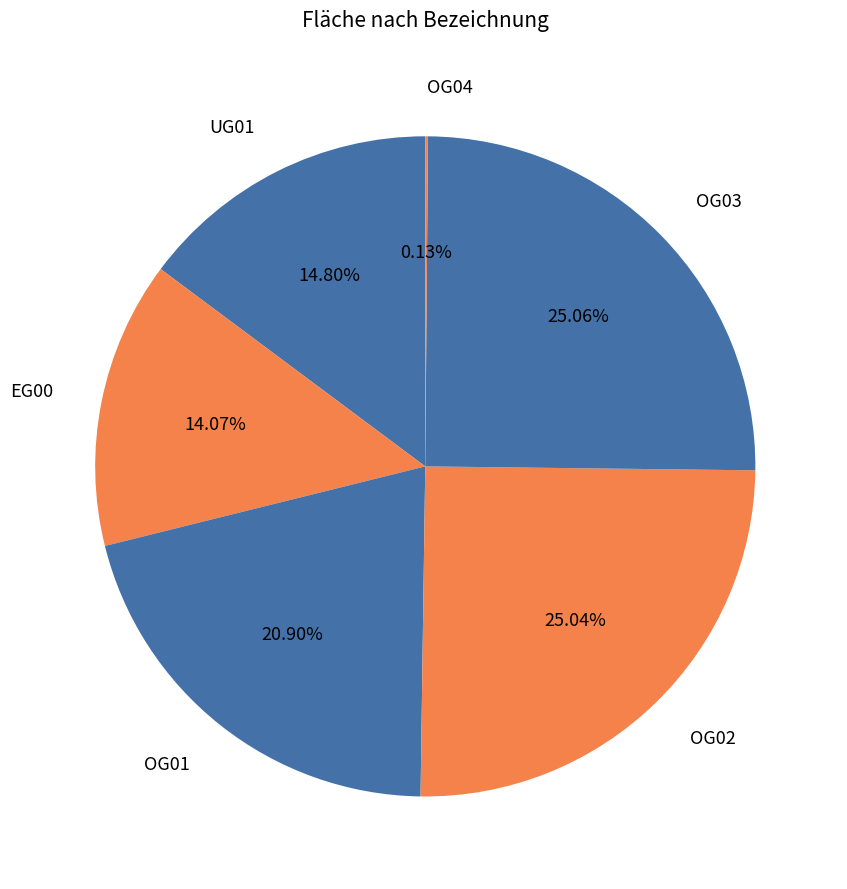

Between OG03 and OG01, which is larger?

OG03